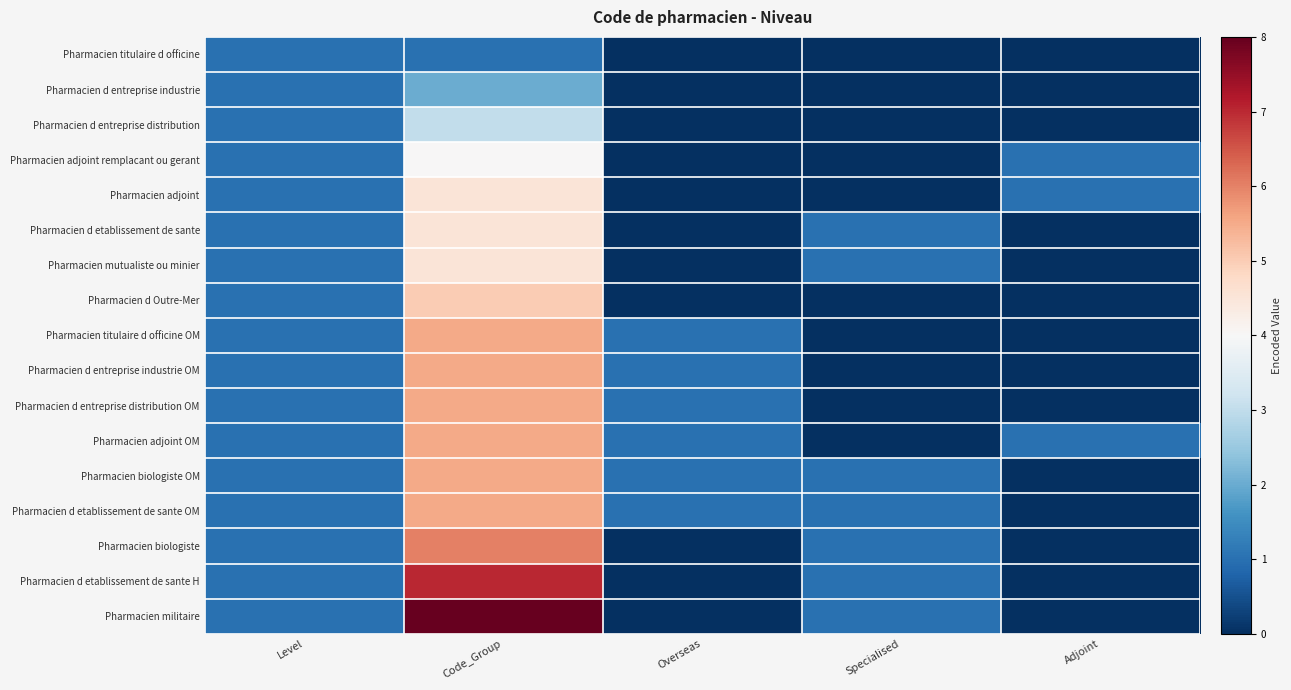

Reading right to left, what are all the values shown in this chart?

Pharmacien titulaire d officine: Adjoint=0.0	Specialised=0.0	Overseas=0.0	Code_Group=1.0	Level=1.0
Pharmacien d entreprise industrie: Adjoint=0.0	Specialised=0.0	Overseas=0.0	Code_Group=2.0	Level=1.0
Pharmacien d entreprise distribution: Adjoint=0.0	Specialised=0.0	Overseas=0.0	Code_Group=3.0	Level=1.0
Pharmacien adjoint remplacant ou gerant: Adjoint=1.0	Specialised=0.0	Overseas=0.0	Code_Group=4.0	Level=1.0
Pharmacien adjoint: Adjoint=1.0	Specialised=0.0	Overseas=0.0	Code_Group=4.5	Level=1.0
Pharmacien d etablissement de sante: Adjoint=0.0	Specialised=1.0	Overseas=0.0	Code_Group=4.5	Level=1.0
Pharmacien mutualiste ou minier: Adjoint=0.0	Specialised=1.0	Overseas=0.0	Code_Group=4.5	Level=1.0
Pharmacien d Outre-Mer: Adjoint=0.0	Specialised=0.0	Overseas=0.0	Code_Group=5.0	Level=1.0
Pharmacien titulaire d officine OM: Adjoint=0.0	Specialised=0.0	Overseas=1.0	Code_Group=5.5	Level=1.0
Pharmacien d entreprise industrie OM: Adjoint=0.0	Specialised=0.0	Overseas=1.0	Code_Group=5.5	Level=1.0
Pharmacien d entreprise distribution OM: Adjoint=0.0	Specialised=0.0	Overseas=1.0	Code_Group=5.5	Level=1.0
Pharmacien adjoint OM: Adjoint=1.0	Specialised=0.0	Overseas=1.0	Code_Group=5.5	Level=1.0
Pharmacien biologiste OM: Adjoint=0.0	Specialised=1.0	Overseas=1.0	Code_Group=5.5	Level=1.0
Pharmacien d etablissement de sante OM: Adjoint=0.0	Specialised=1.0	Overseas=1.0	Code_Group=5.5	Level=1.0
Pharmacien biologiste: Adjoint=0.0	Specialised=1.0	Overseas=0.0	Code_Group=6.0	Level=1.0
Pharmacien d etablissement de sante H: Adjoint=0.0	Specialised=1.0	Overseas=0.0	Code_Group=7.0	Level=1.0
Pharmacien militaire: Adjoint=0.0	Specialised=1.0	Overseas=0.0	Code_Group=8.0	Level=1.0